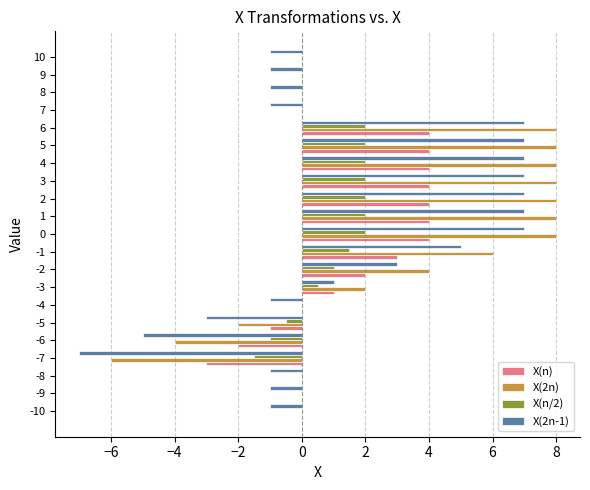

What is the maximum value shown in the chart?

8.0